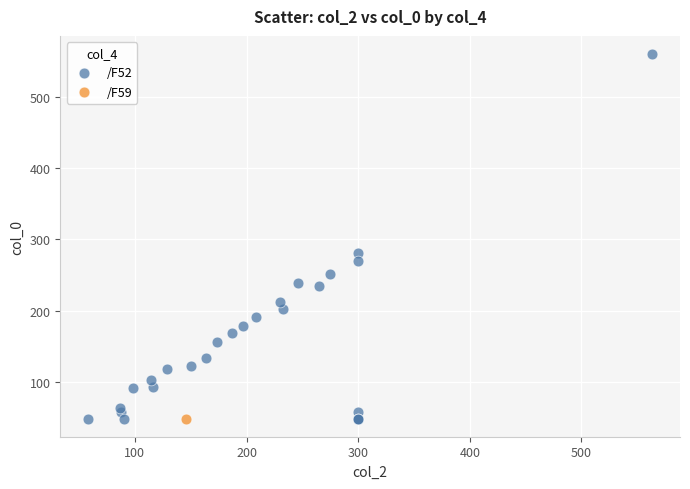

What are all the series names shown in the legend?

/F52, /F59